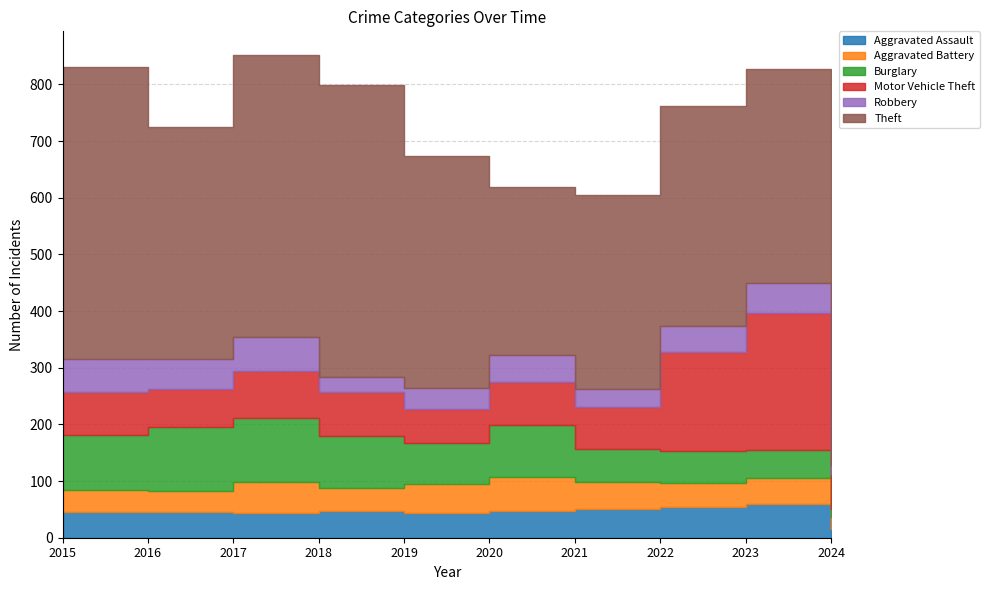

What is the sum of all Robbery values?

434